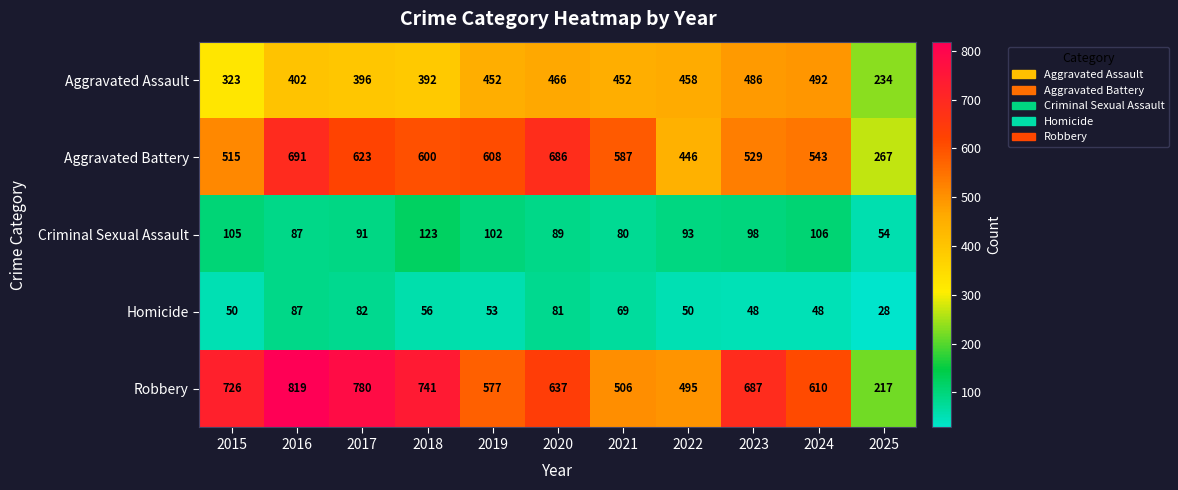

What value does the Robbery series have at 2017, to the nearest 100?

800